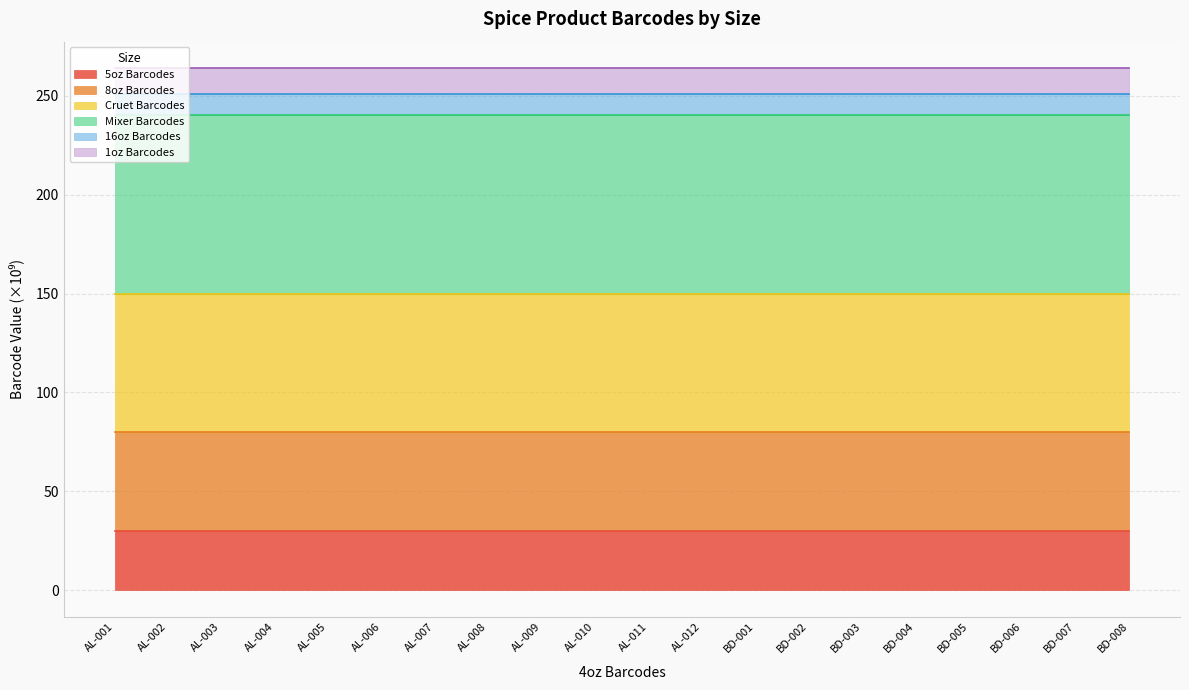

Count the number of data series in this chart.

6